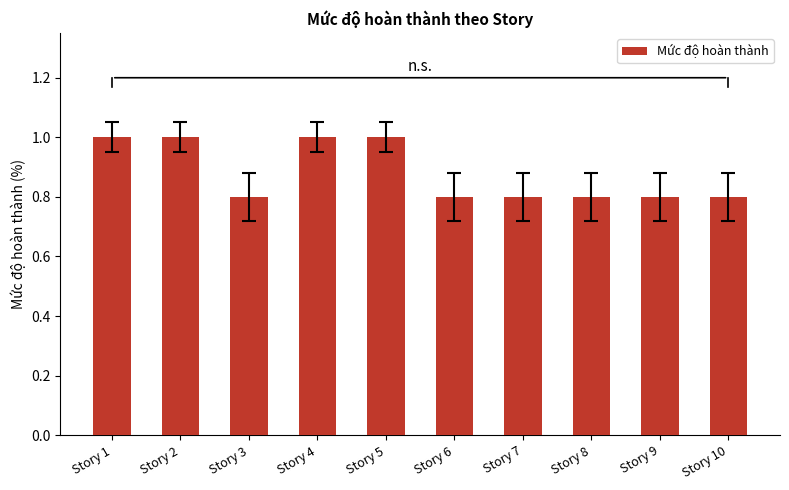

What is the average value?

0.9